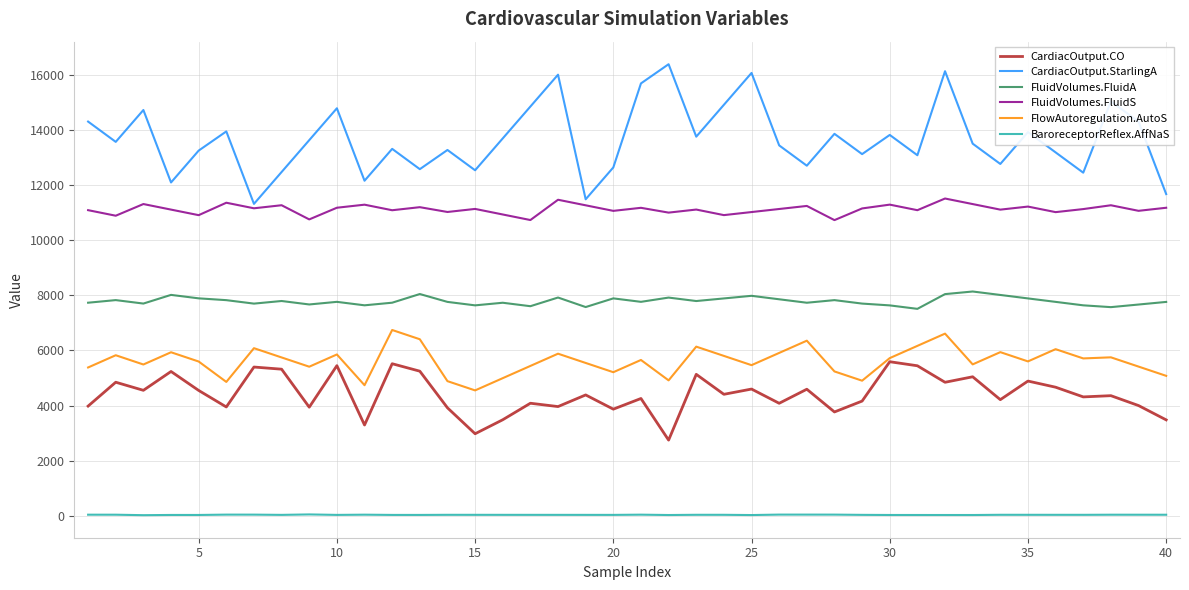

Which series has the largest total across all categories?

CardiacOutput.StarlingA